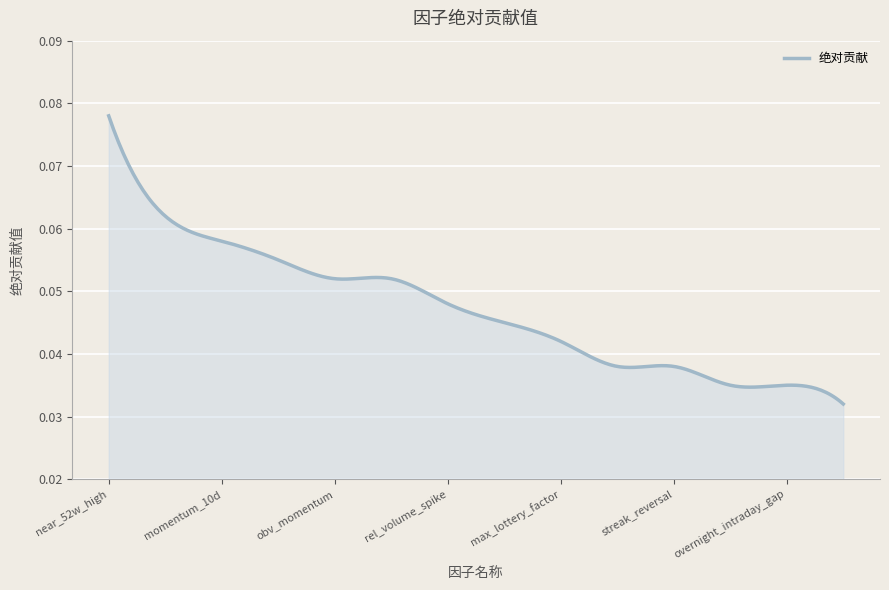

Which category has the highest value across all series?

near_52w_high